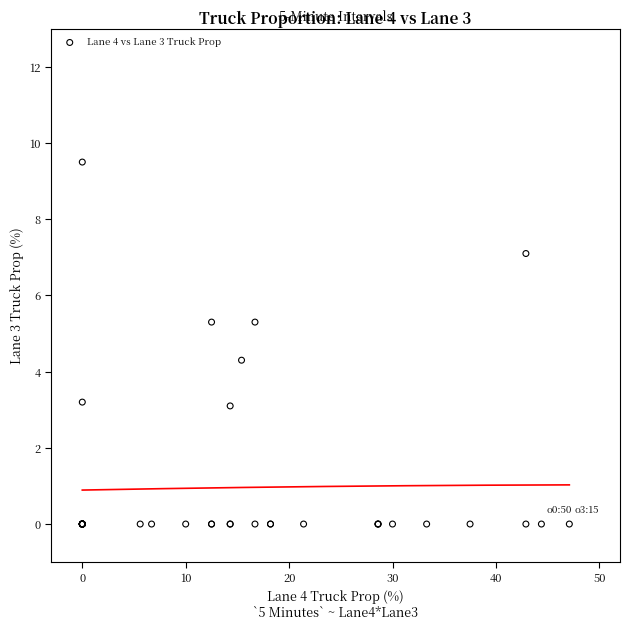

What Y value in the scatter plot is closest to 4?

4.3